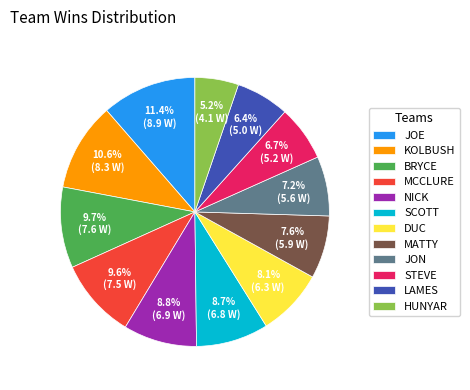

The SCOTT slice represents 9% of the pie. True or false?

True